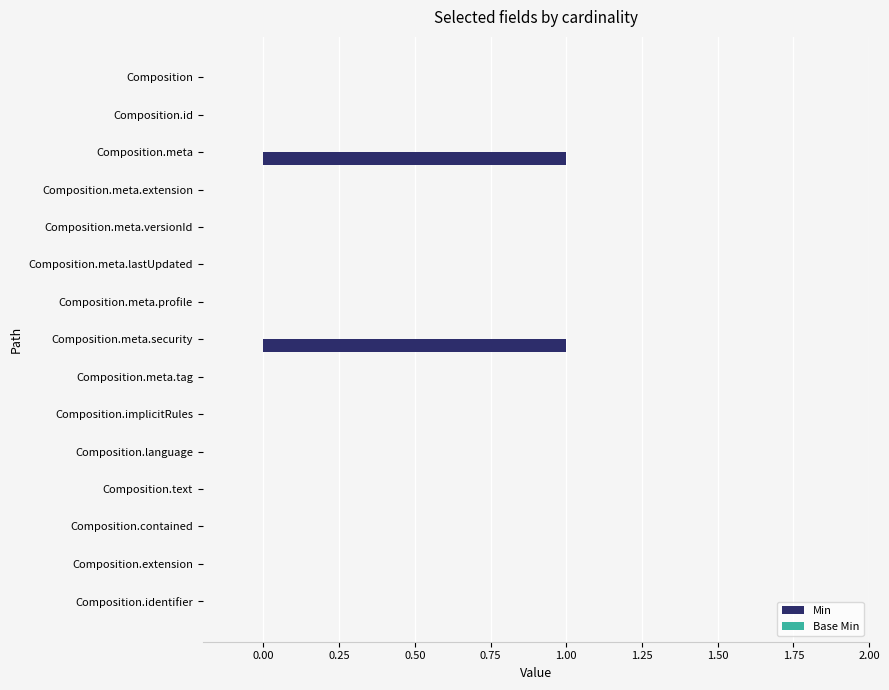

Count the number of data series in this chart.

1